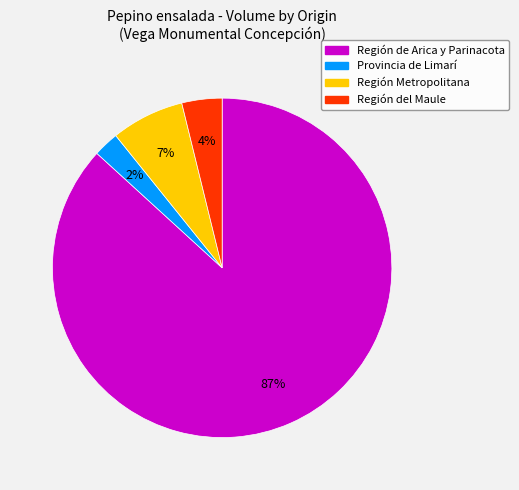

How many segments does this pie chart have?

4